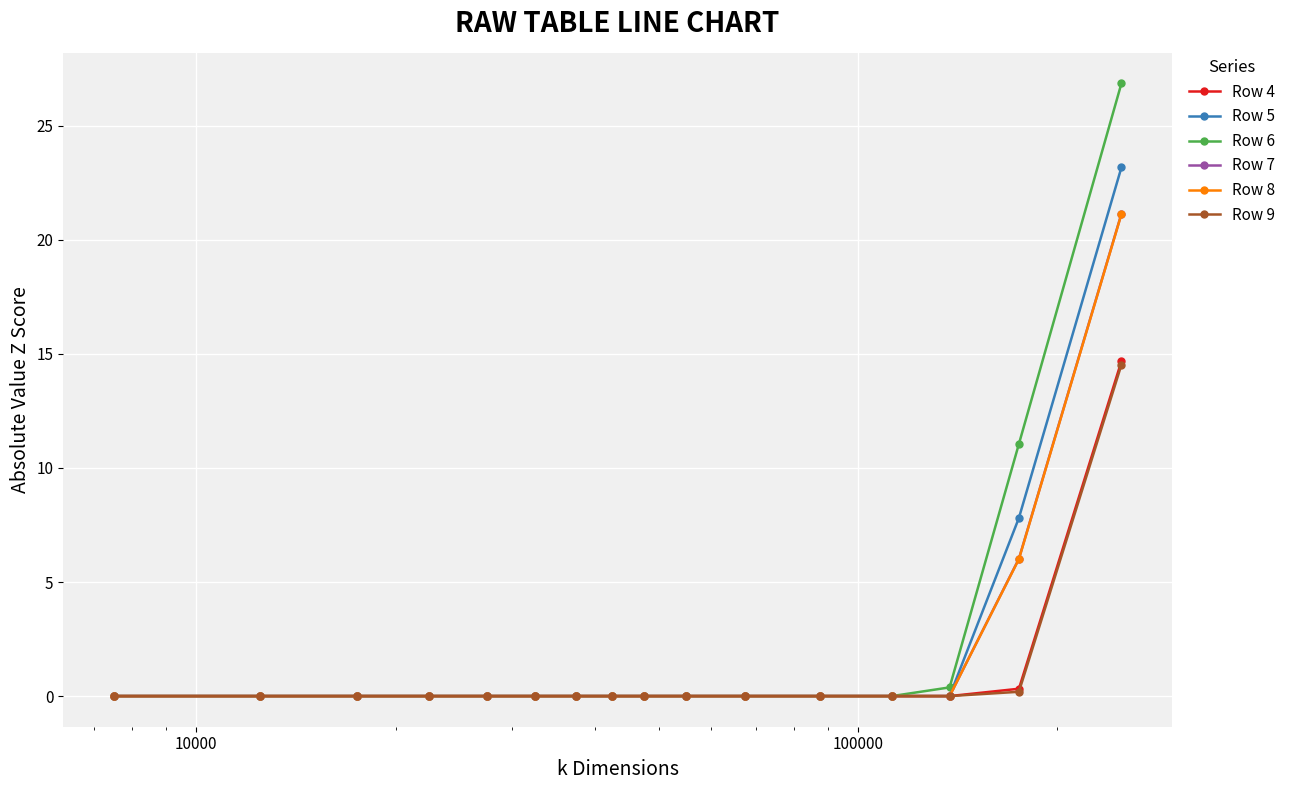

Which series has the widest spread of values?

Row 6